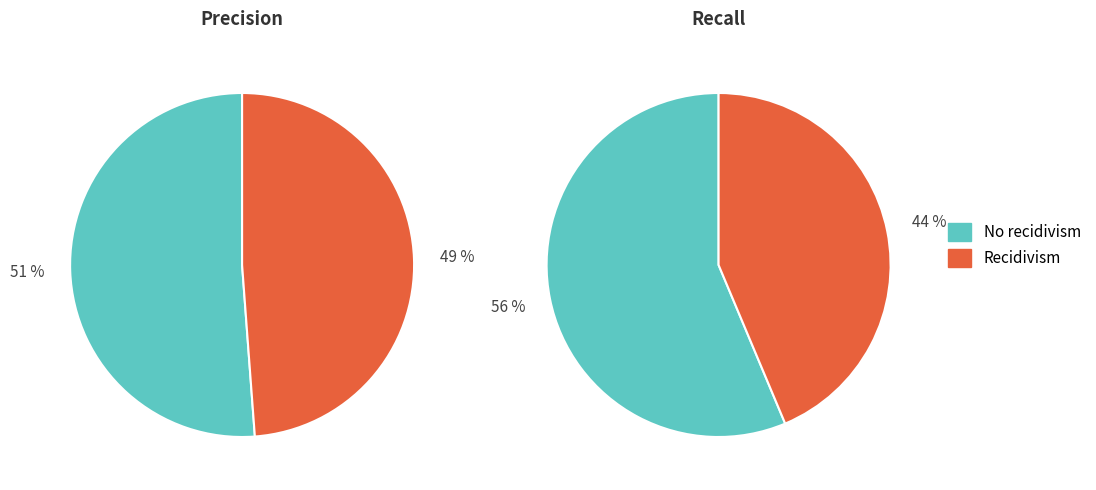

To the nearest percent, what percentage of the pie is Recidivism?

49%